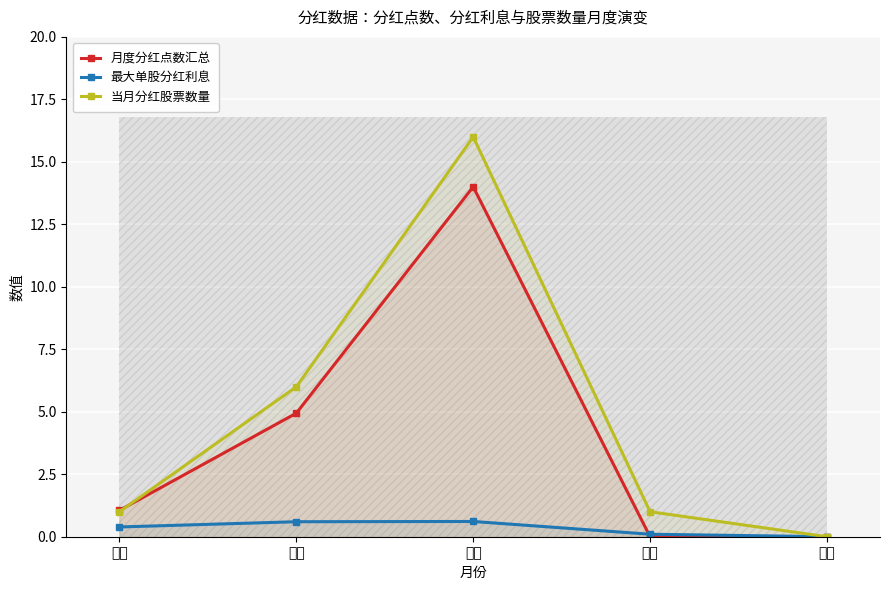

Which category has the lowest value in the 月度分红点数汇总 series?

七月